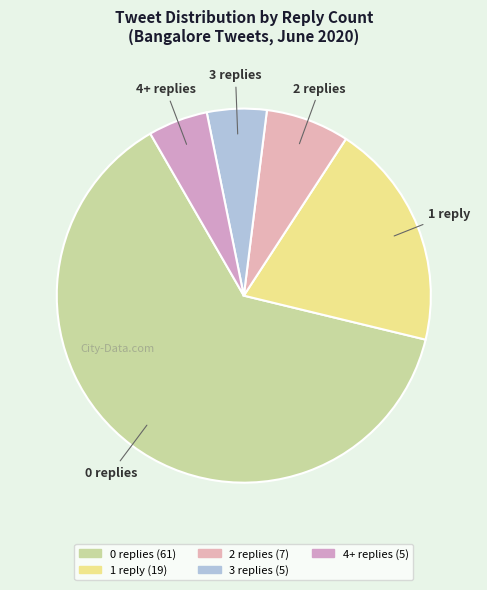

Is the sum of 1 reply and 2 replies greater than half?

No